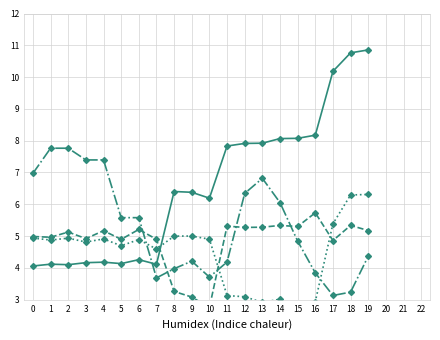

Is the value of Z at 7 greater than the value of Y at 3?

Yes